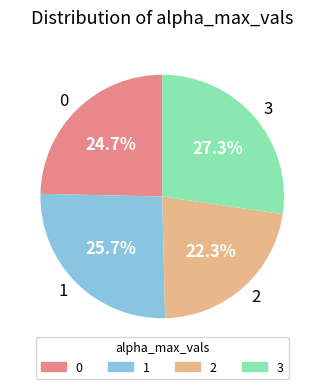

The 1 slice represents 38% of the pie. True or false?

False